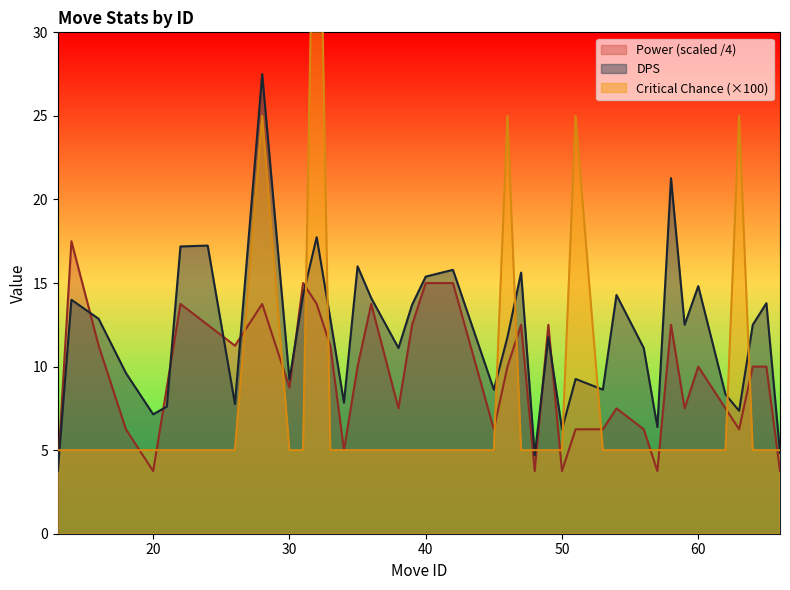

Does the chart have visible grid lines?

No